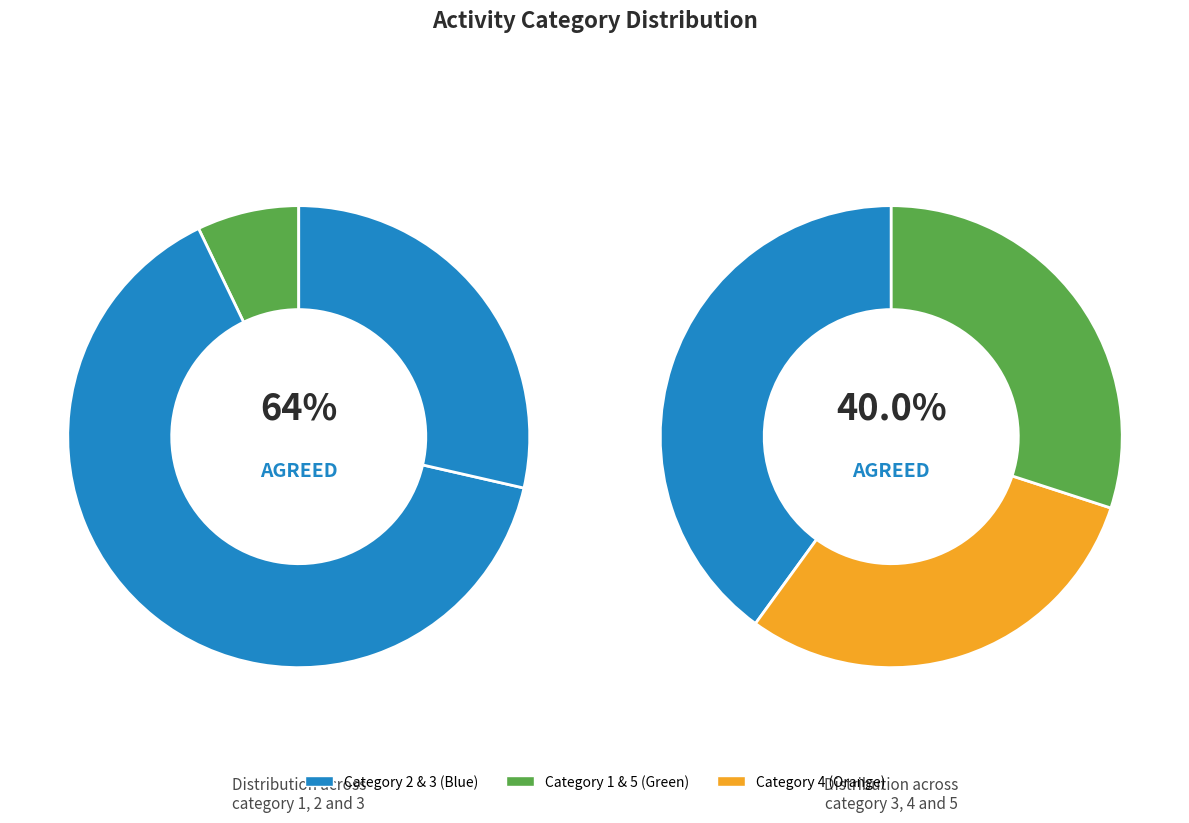

Which category has the smallest portion of the pie?

1